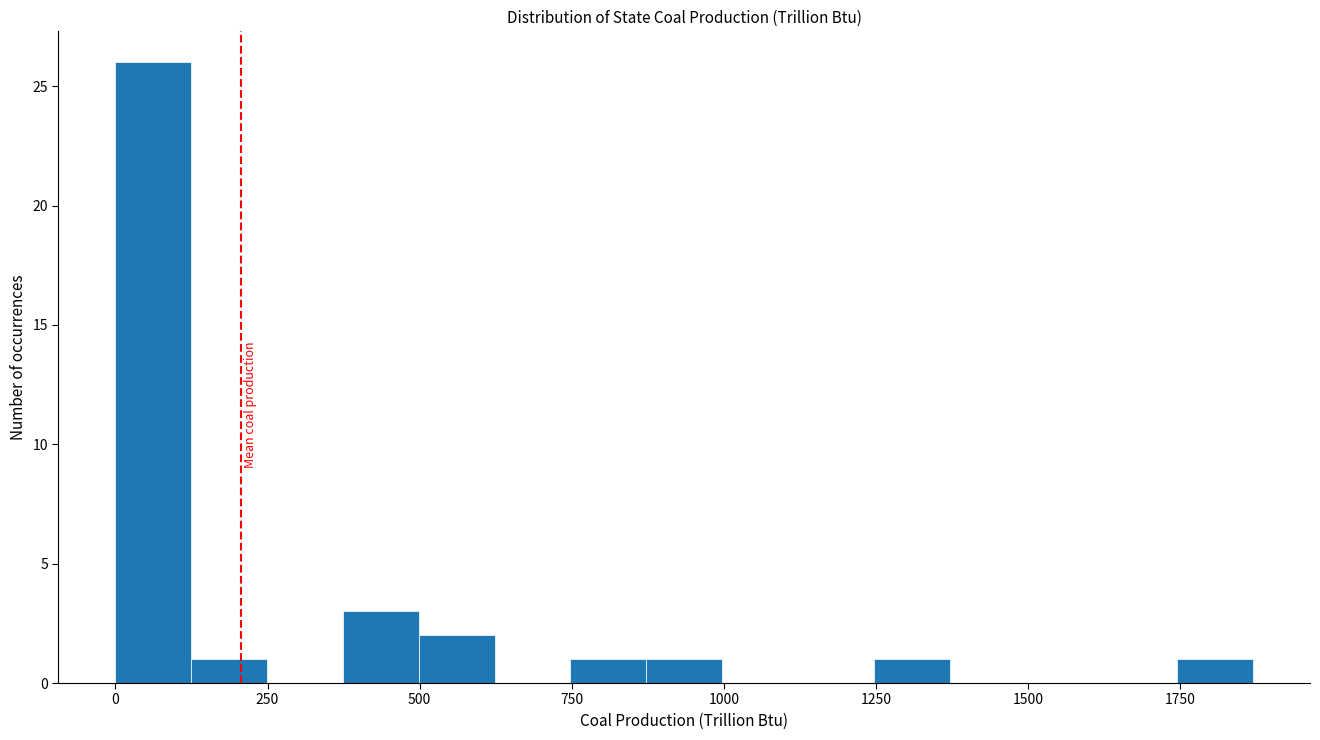

Around what value on the x-axis is the tallest bar? Give the approximate position of its centre, as read against the axis.

50